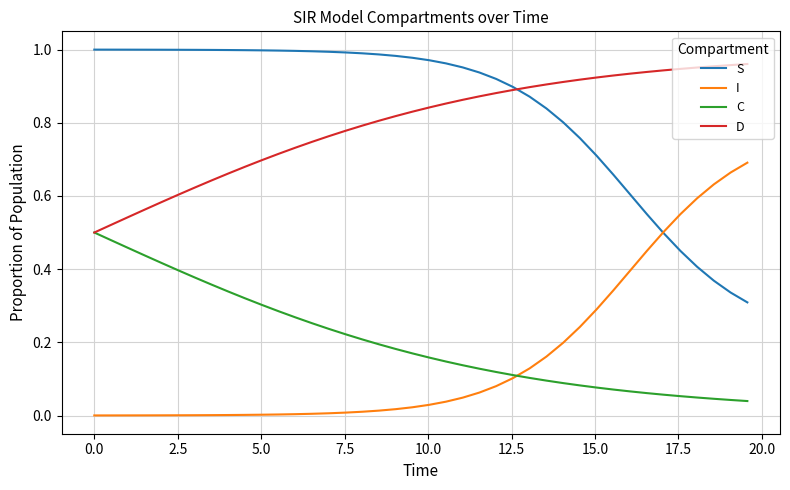

Which series has the largest total across all categories?

S